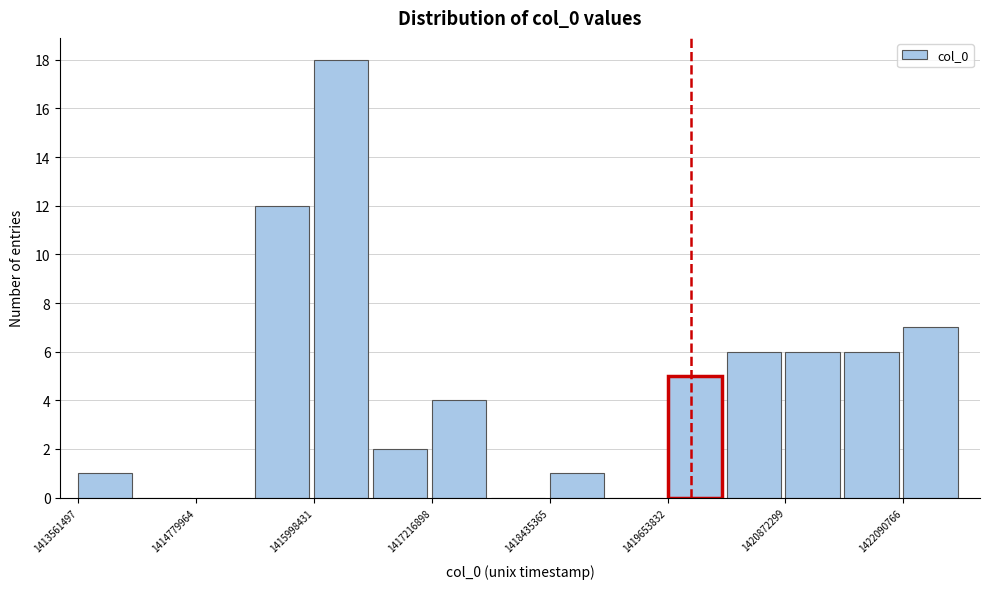

Read against the x-axis, roughly where is the centre of the tallest bar?

1416200000